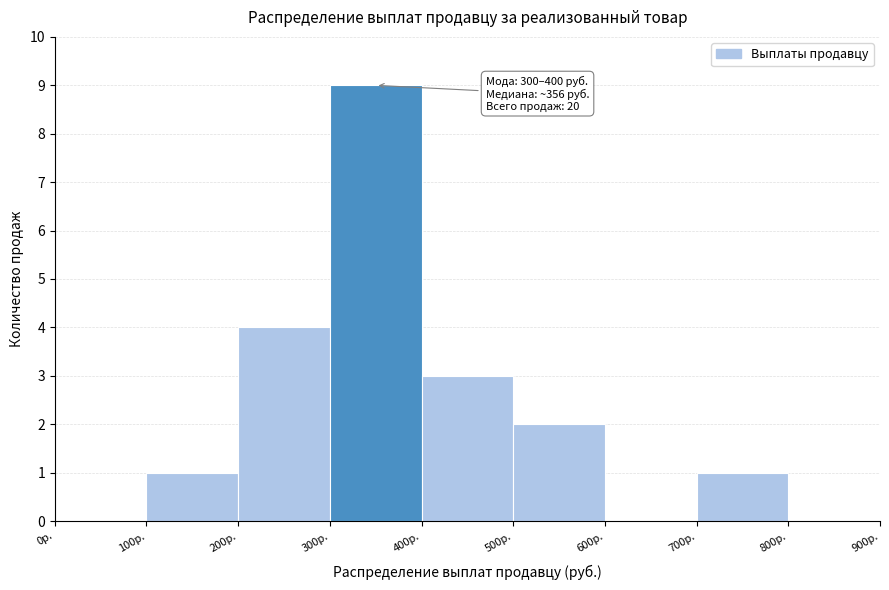

Over which range of the x-axis is the bar tallest?

300 to 400